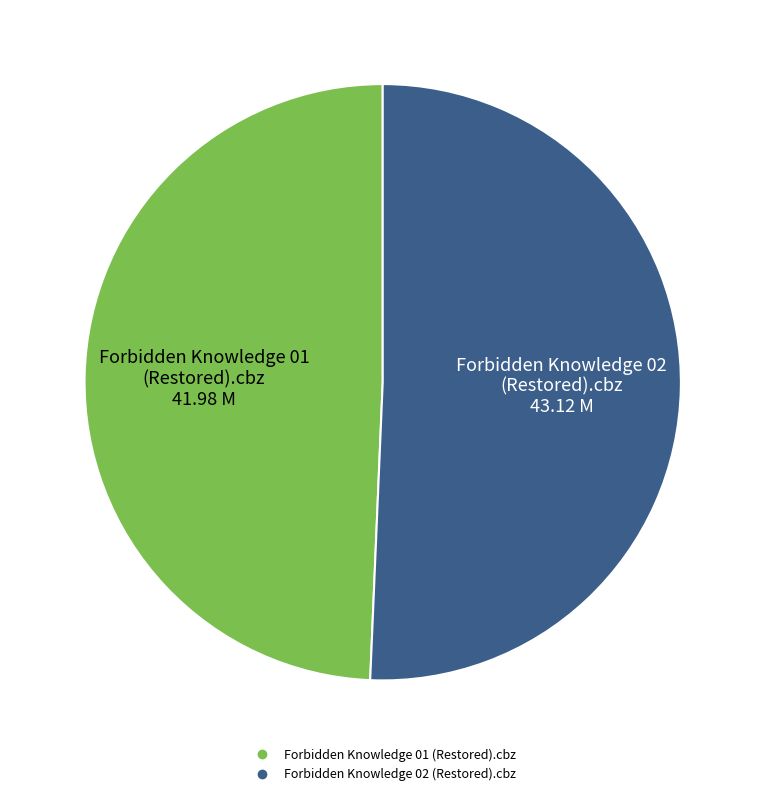

Is there any slice that represents more than half of the pie?

Yes